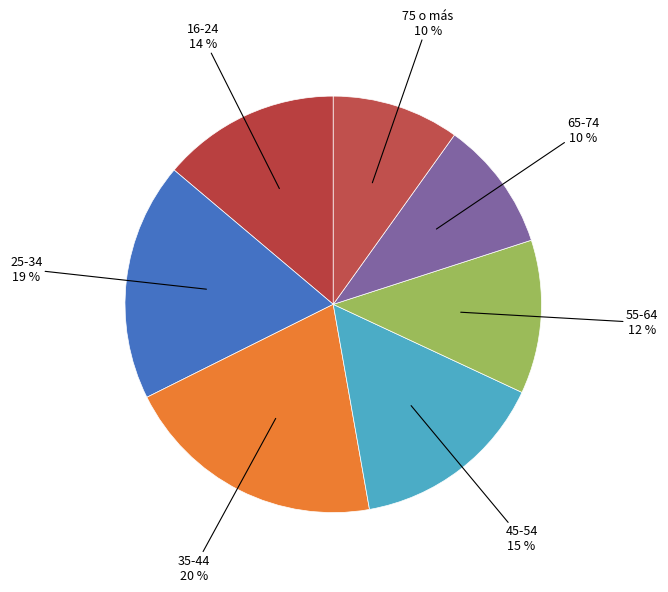

How many segments does this pie chart have?

7